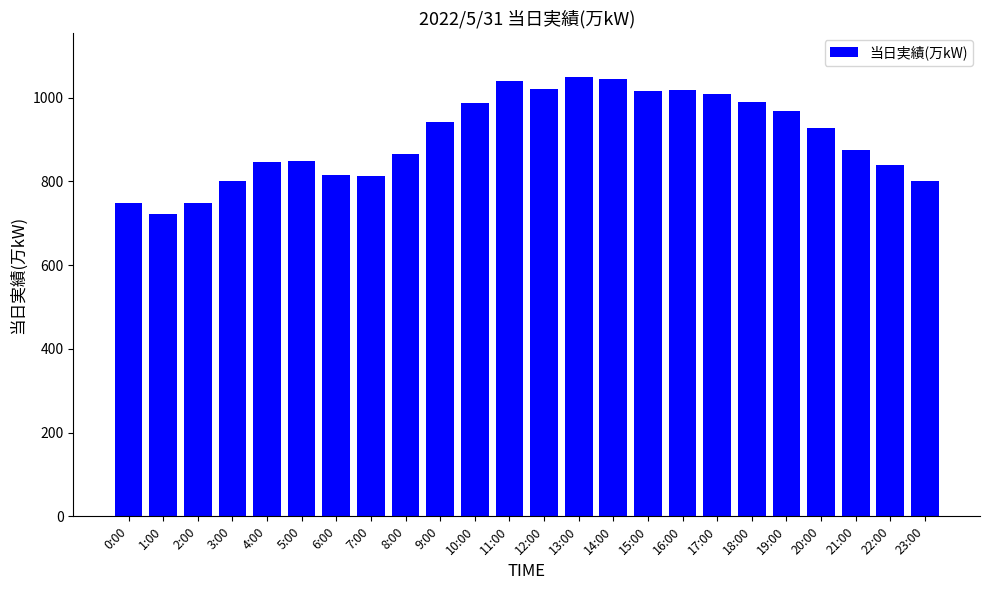

What position from the right is 4:00?

20